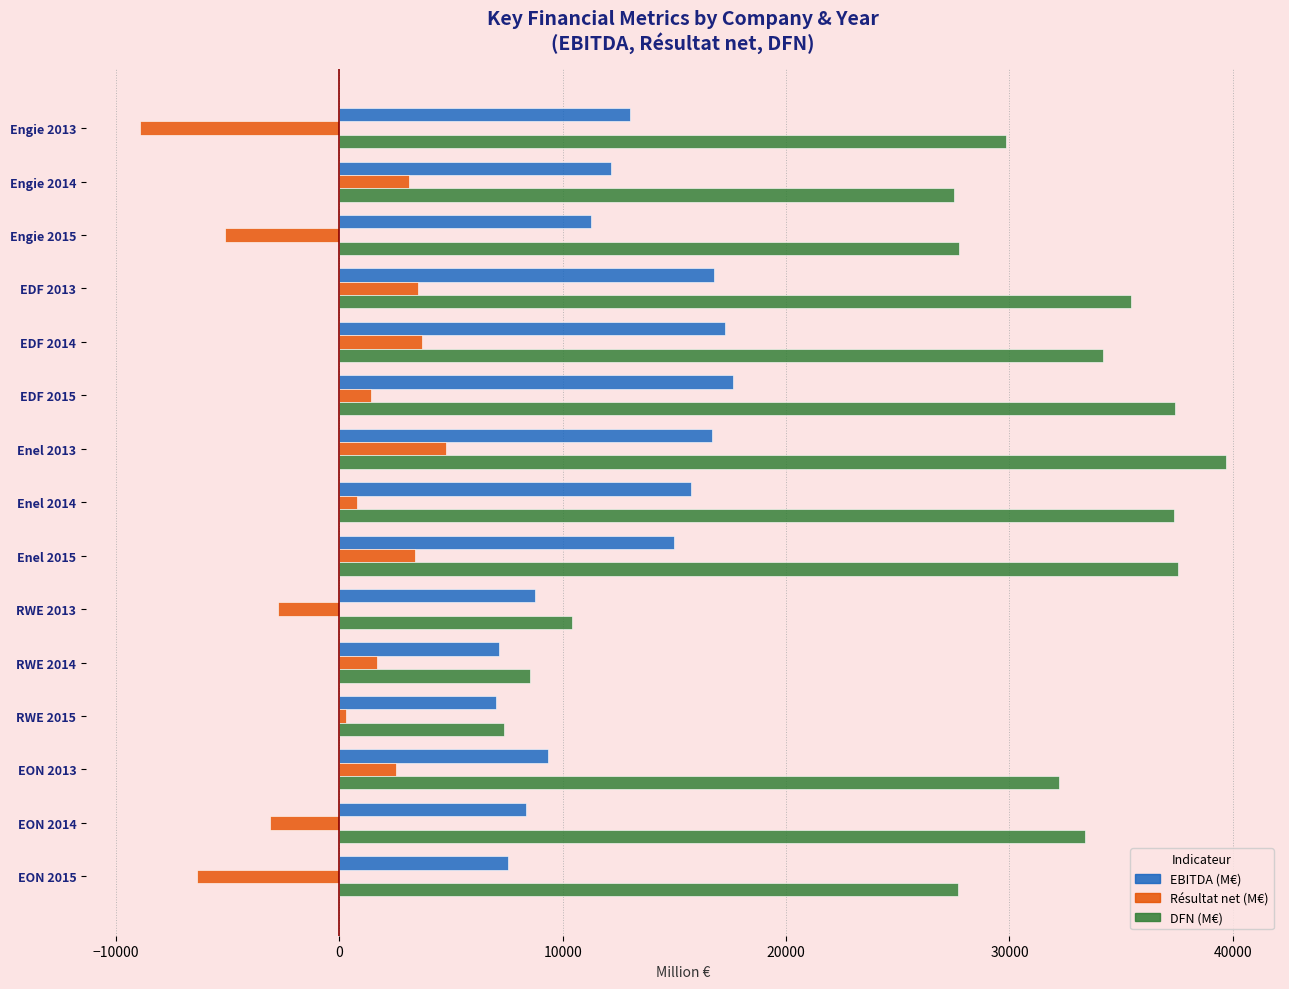

At how many categories does at least one series exceed 32676?

7